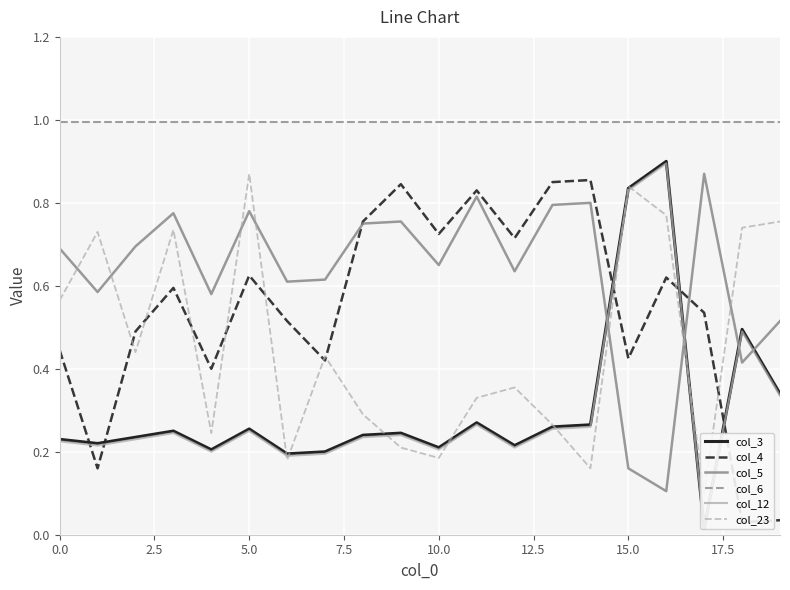

What is the maximum value for col_6?

1.0